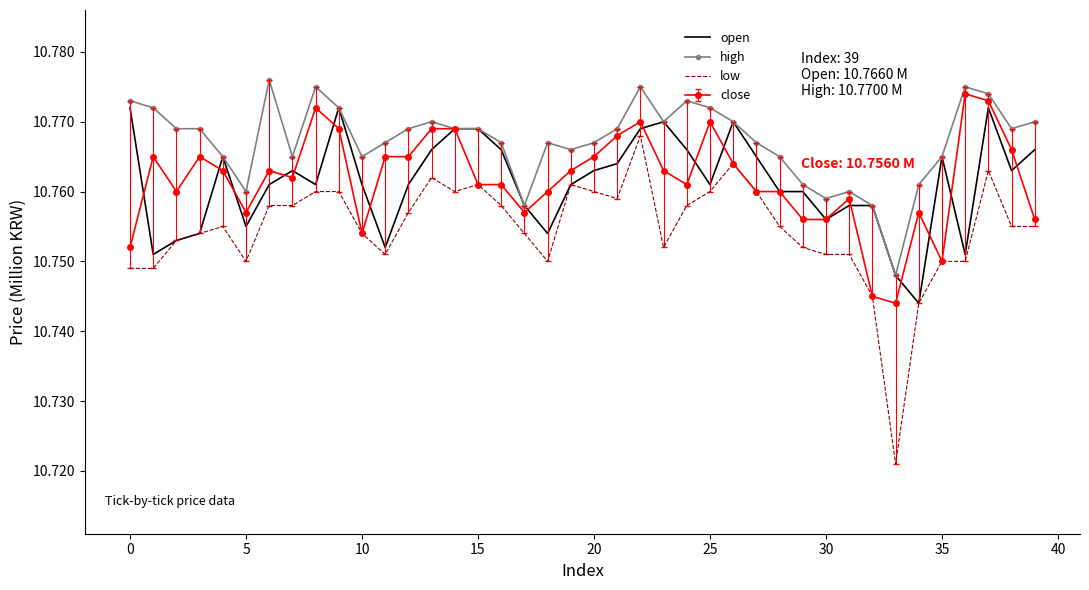

Which series has the widest spread of values?

low